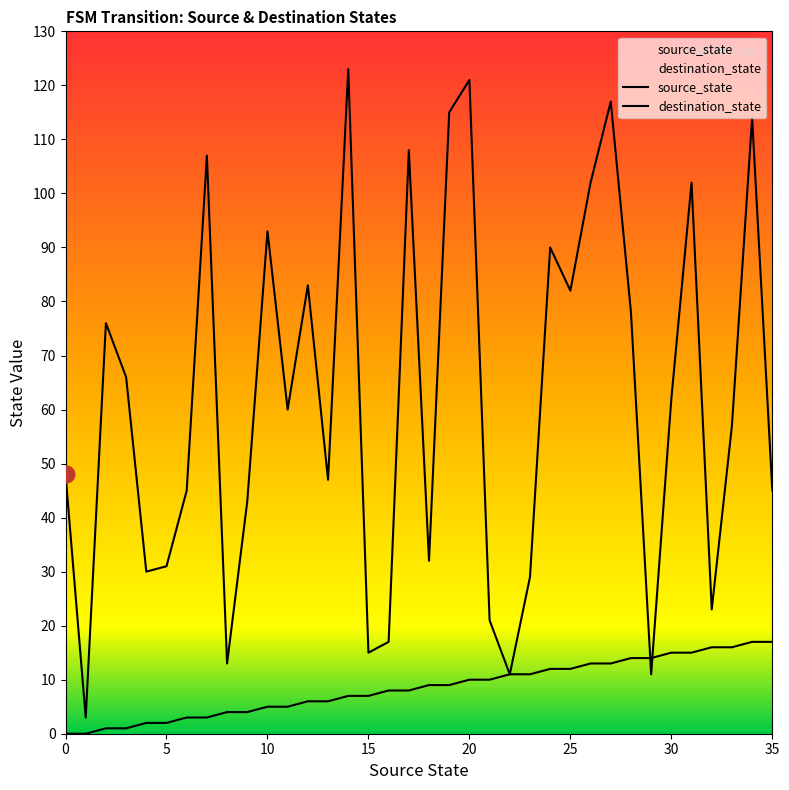

Between which two adjacent categories do source_state and destination_state first intersect?

28 and 29